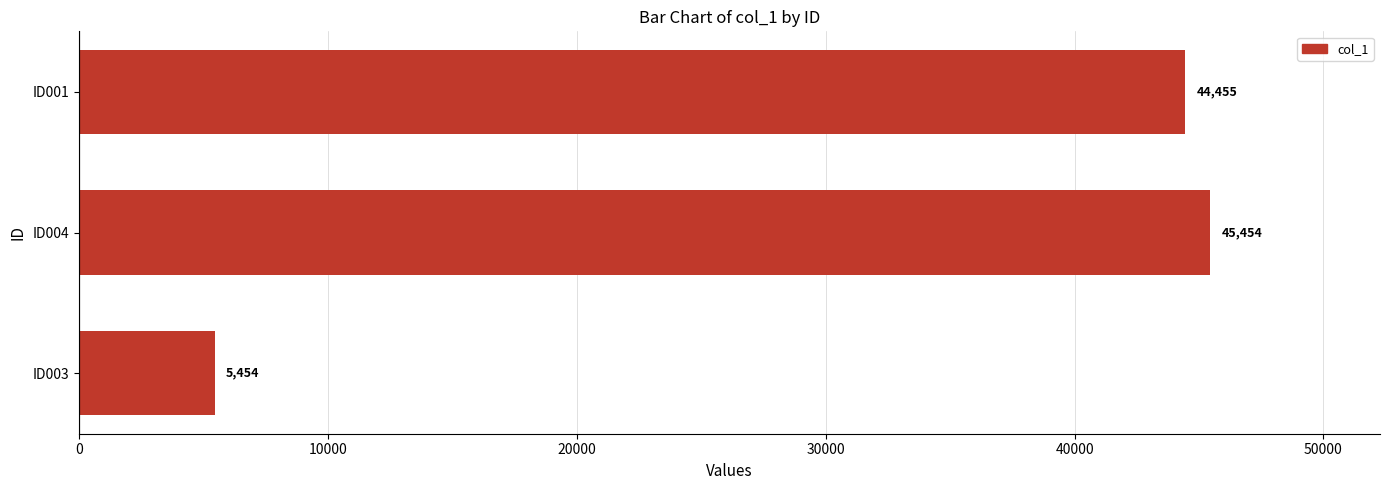

What is the sum of all values?

95363